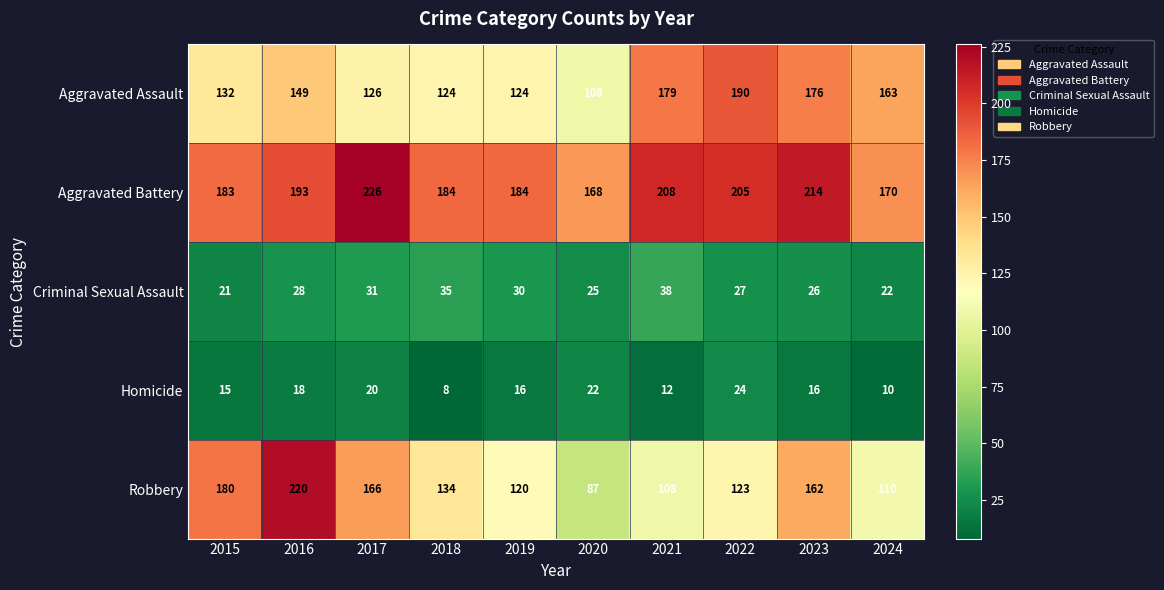

At which category is the sum across all series the highest?

2016